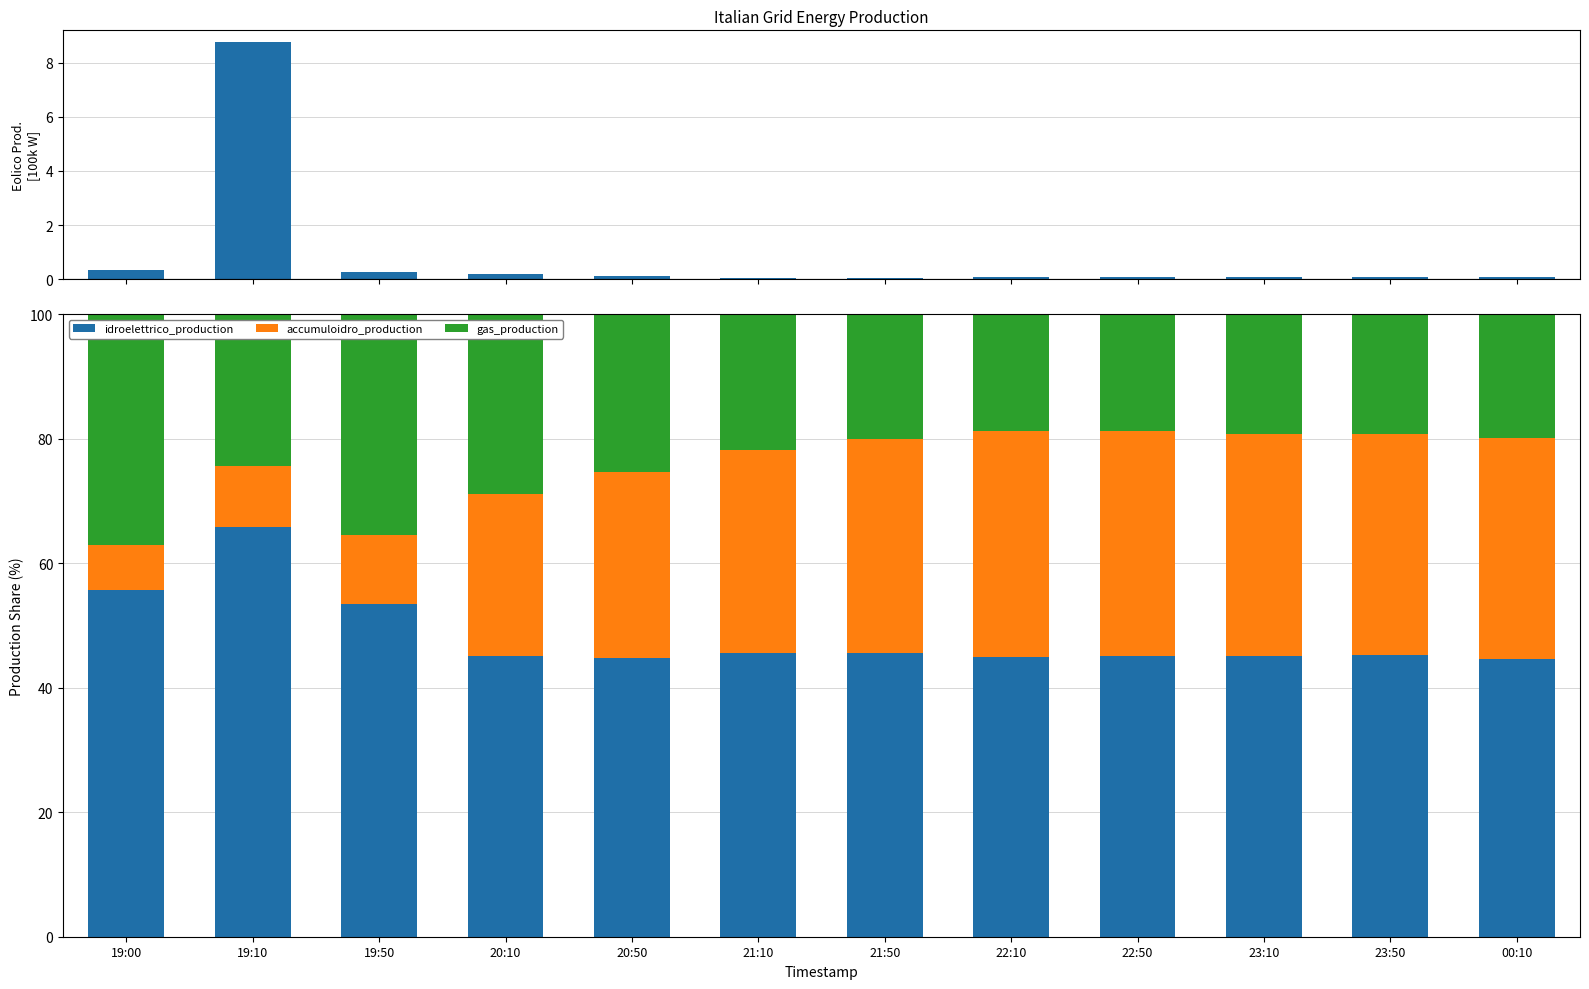

What is the difference between the maximum and second lowest values in the accumuloidro_production series?

26.4